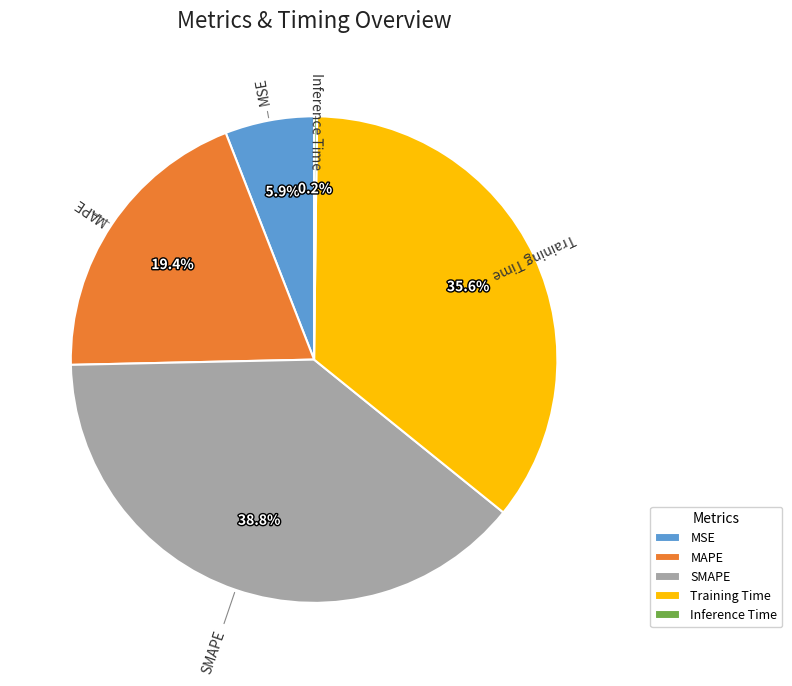

Which slice is the largest?

SMAPE